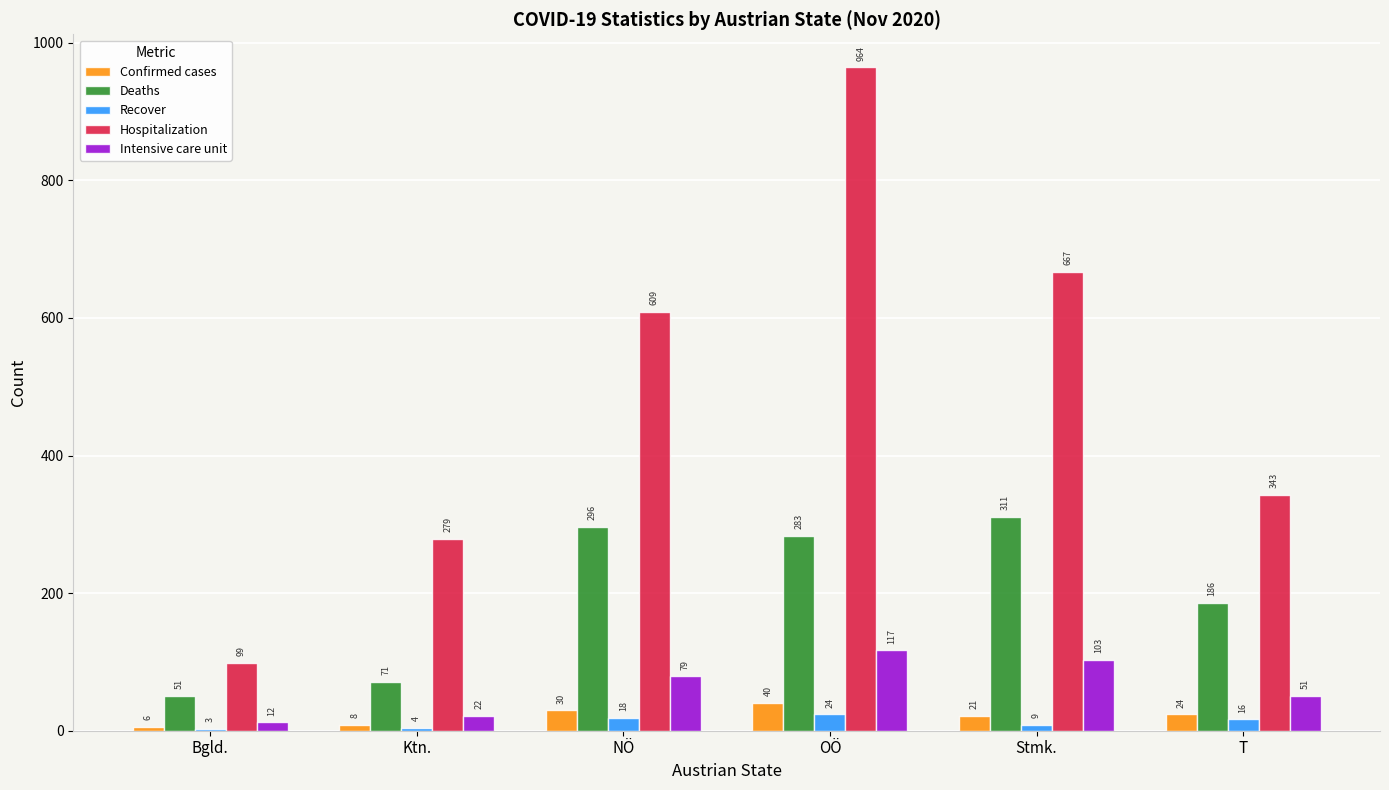

Are the bars grouped side by side (vs. stacked)?

Yes